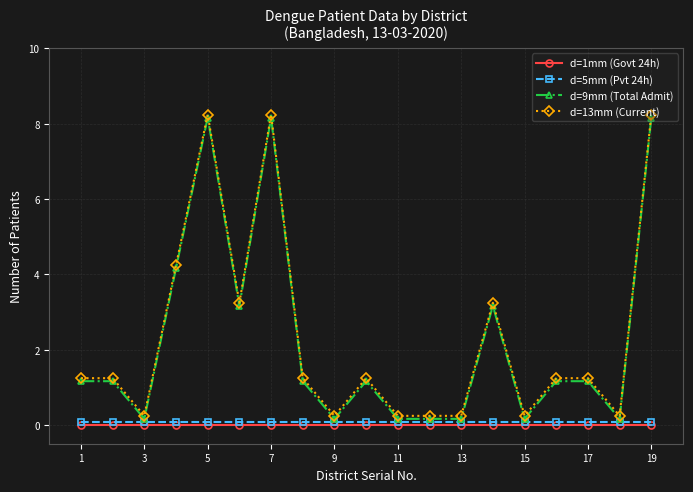

True or false: d=13mm (Current) and d=1mm (Govt 24h) cross at least once.

False